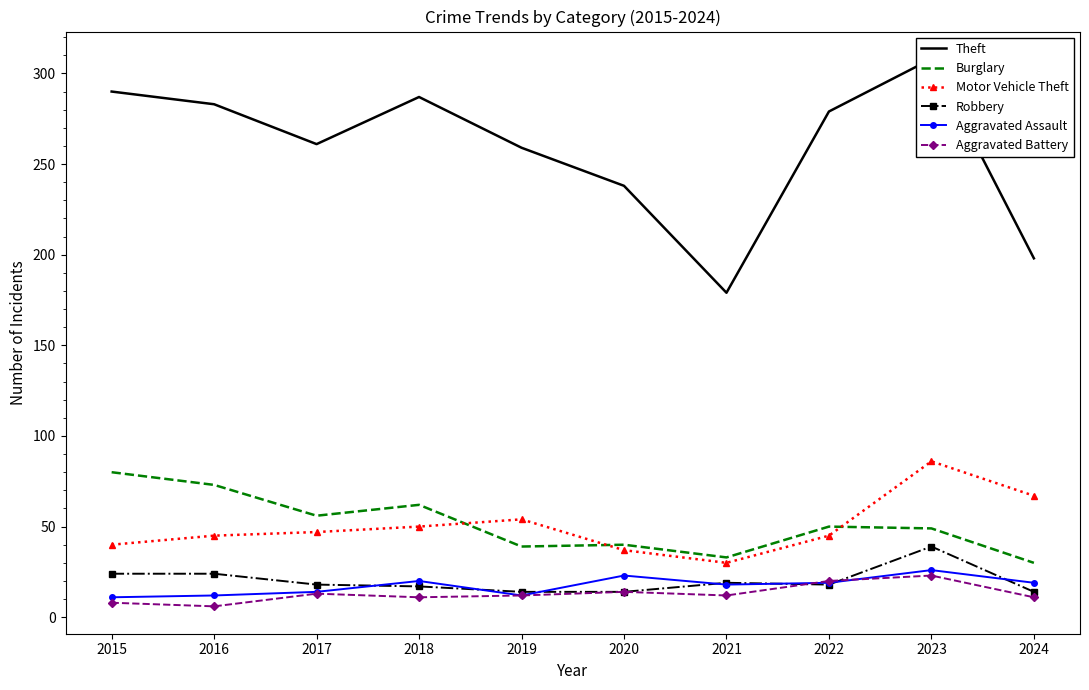

Which series has the largest range (max minus min)?

Theft